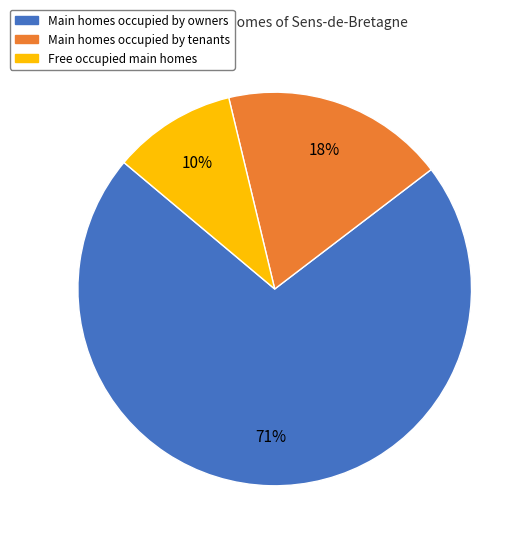

Count the number of slices in the pie.

3